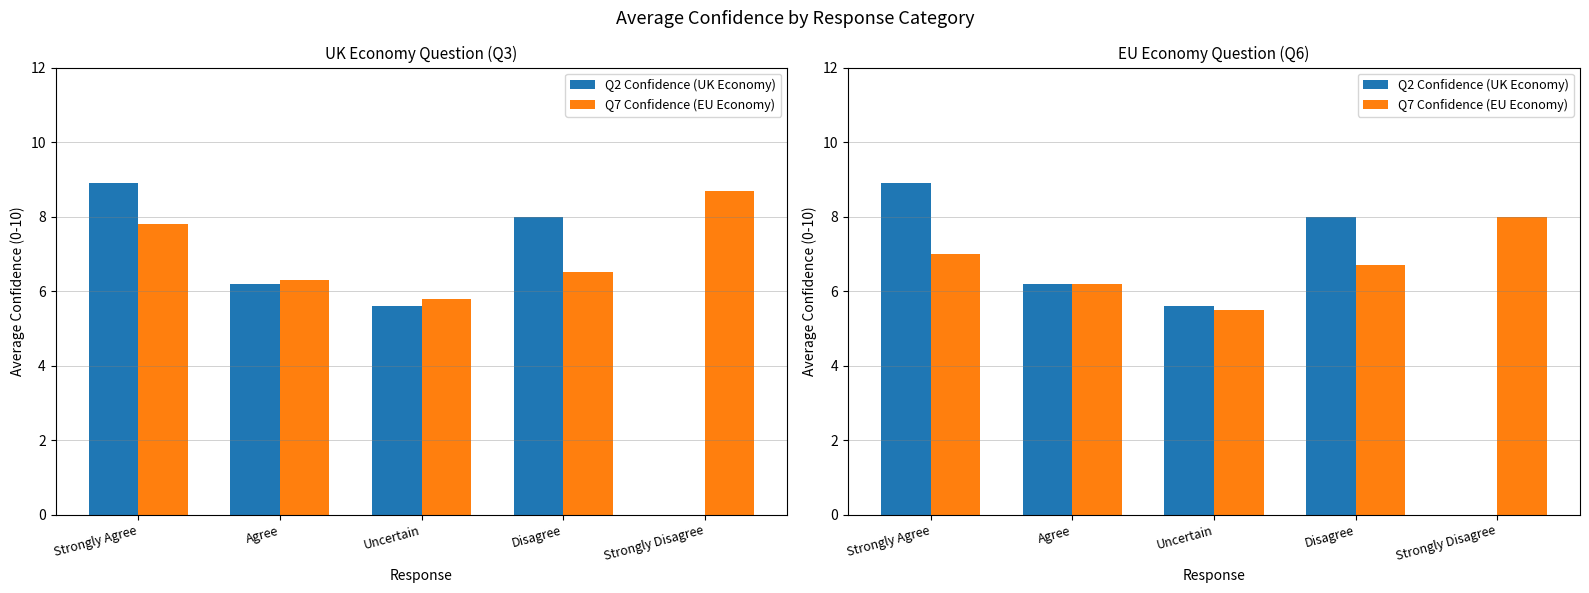

Between Strongly Agree and Disagree, which is larger?

Strongly Agree